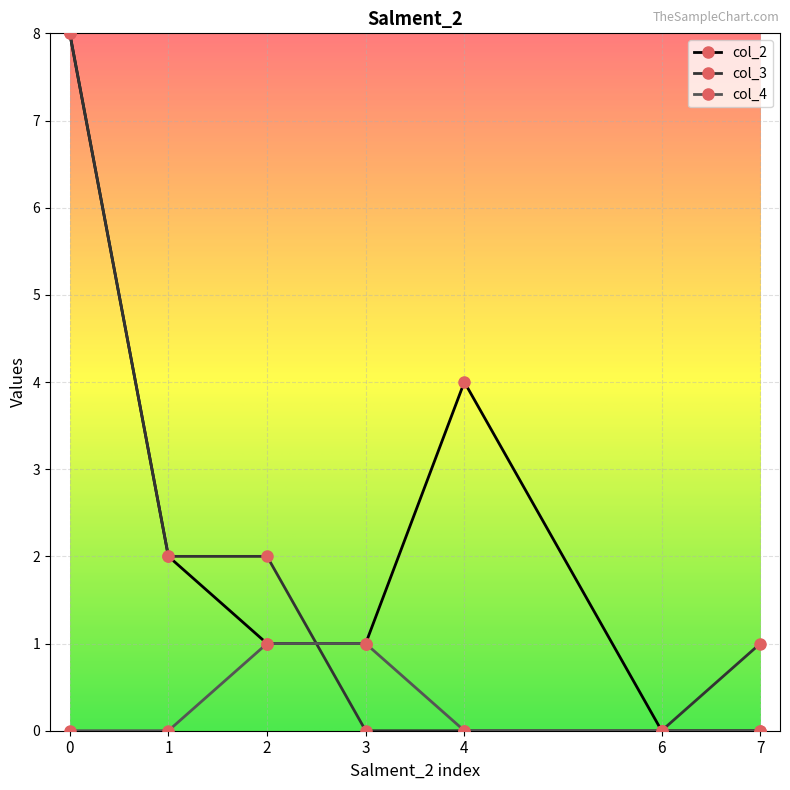

Reading right to left, transcribe all the data shown in this chart.

col_2: 0	0	4	1	1	2	8
col_3: 1	0	0	0	2	2	8
col_4: 0	0	0	1	1	0	0